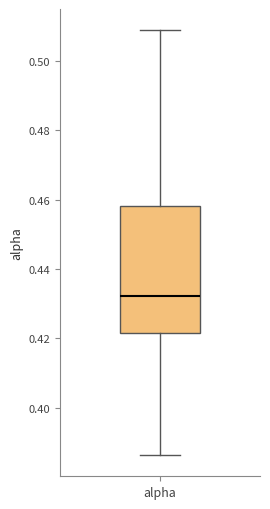

Read this box plot against the y-axis: the position of the median line, the range covered by the box, and the ends of both whiskers. The values are not printed on the chart, so give them approximately, as read against the axis.

median 0.432, box 0.422 to 0.458, whiskers 0.386 to 0.508